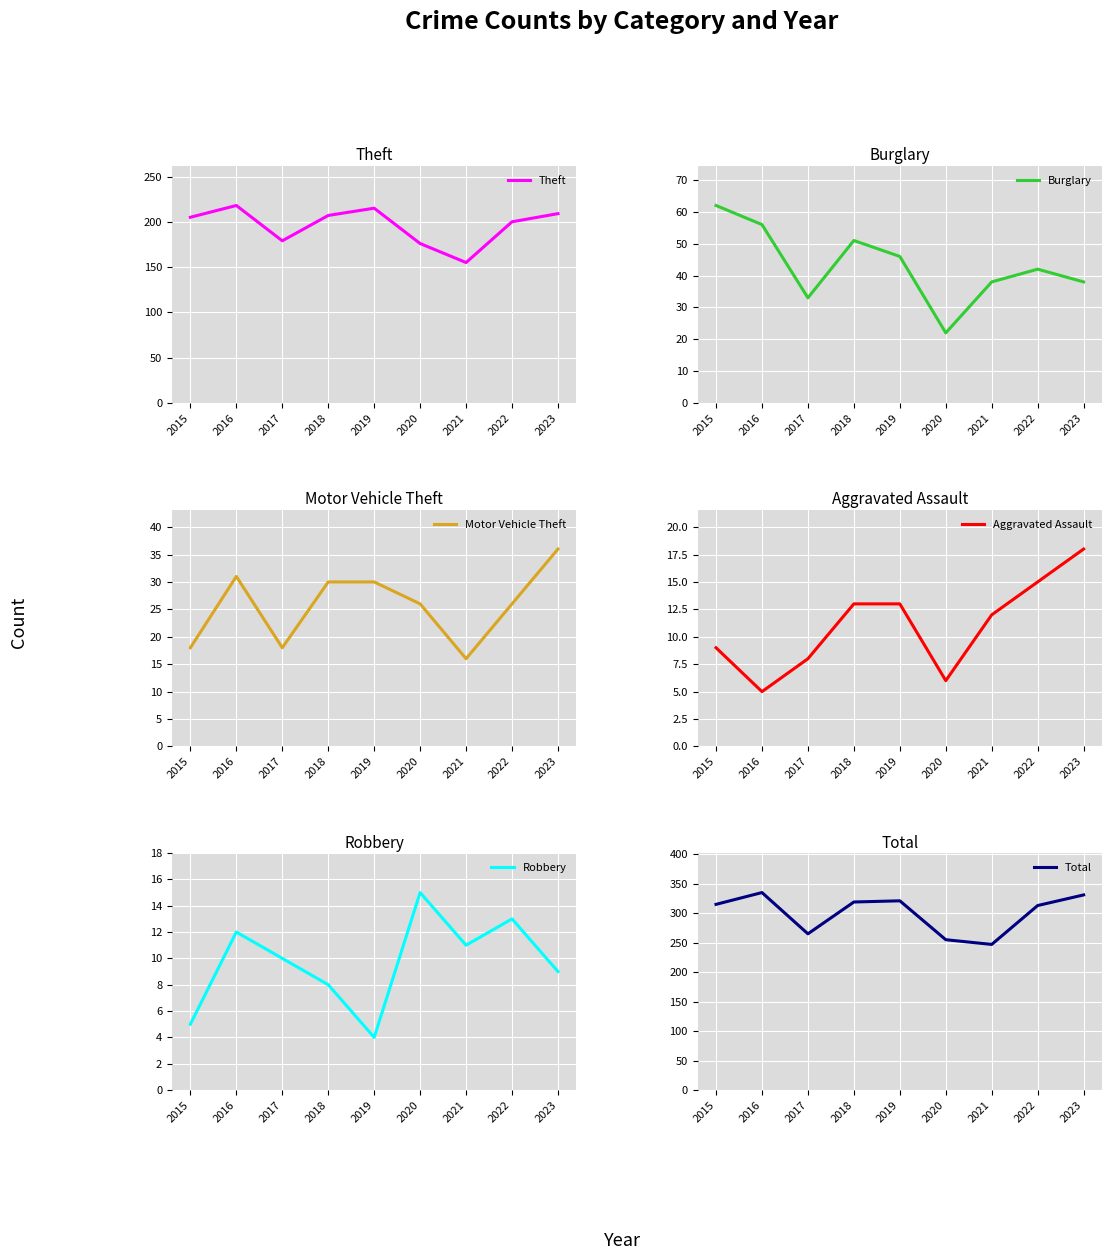

Reading right to left, list all the values displayed in this chart.

Theft: 2023=209	2022=200	2021=155	2020=176	2019=215	2018=207	2017=179	2016=218	2015=205
Burglary: 2023=38	2022=42	2021=38	2020=22	2019=46	2018=51	2017=33	2016=56	2015=62
Motor Vehicle Theft: 2023=36	2022=26	2021=16	2020=26	2019=30	2018=30	2017=18	2016=31	2015=18
Aggravated Assault: 2023=18	2022=15	2021=12	2020=6	2019=13	2018=13	2017=8	2016=5	2015=9
Robbery: 2023=9	2022=13	2021=11	2020=15	2019=4	2018=8	2017=10	2016=12	2015=5
Total: 2023=331	2022=313	2021=247	2020=255	2019=321	2018=319	2017=265	2016=335	2015=315